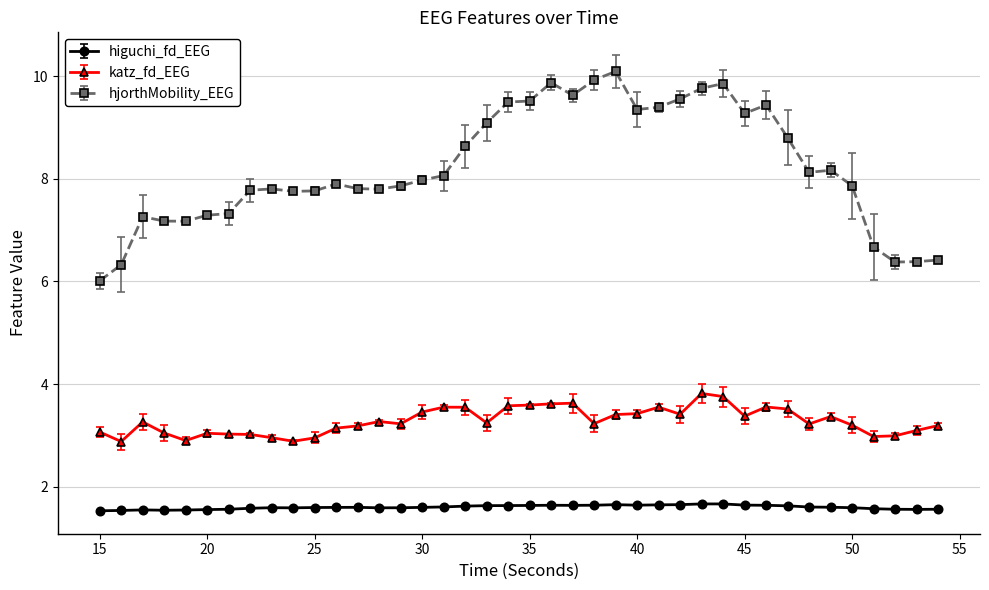

Which series has the largest range (max minus min)?

hjorthMobility_EEG